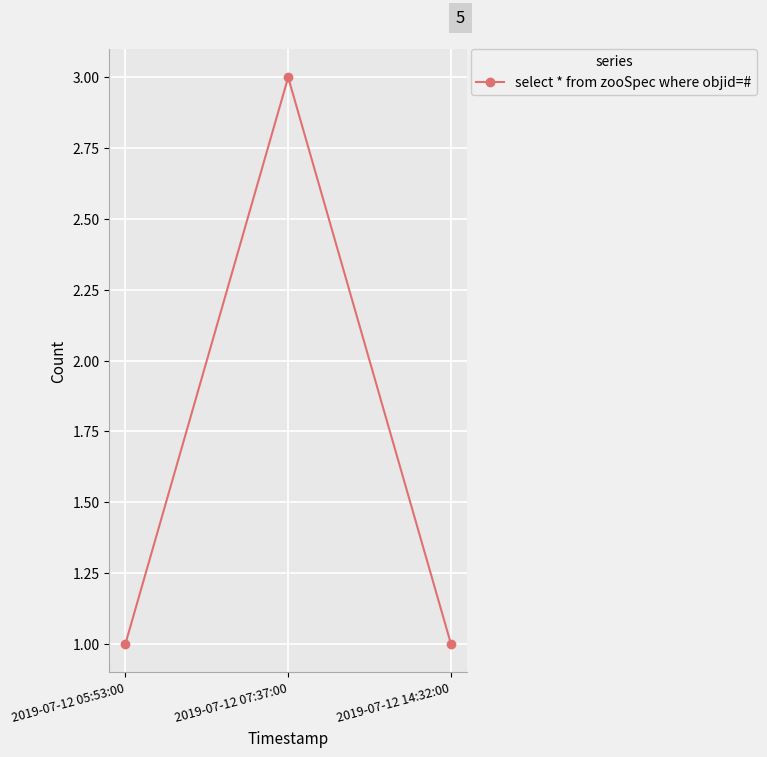

Reading left to right, transcribe all the data shown in this chart.

1	3	1